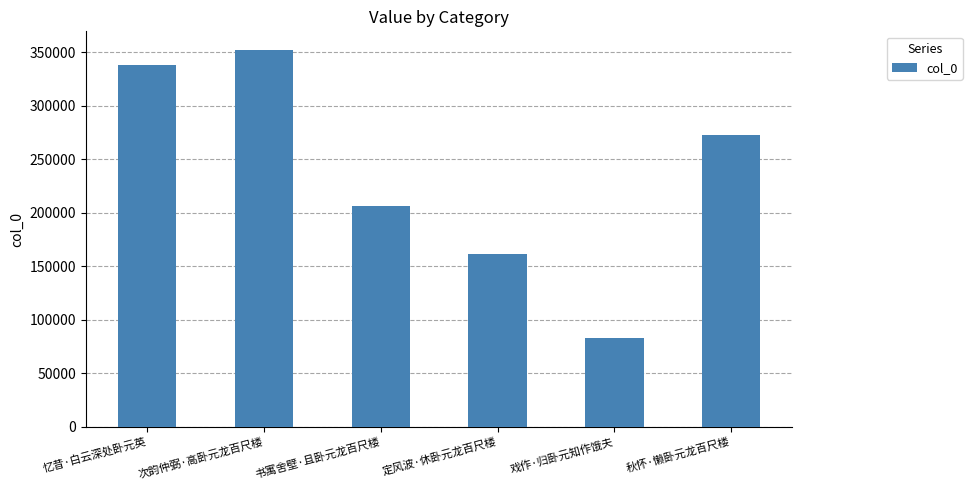

Rank the categories by value from lowest to highest.

戏作·归卧元知作饿夫, 定风波·休卧元龙百尺楼, 书寓舍壁·且卧元龙百尺楼, 秋怀·懒卧元龙百尺楼, 忆昔·白云深处卧元英, 次韵仲弼·高卧元龙百尺楼